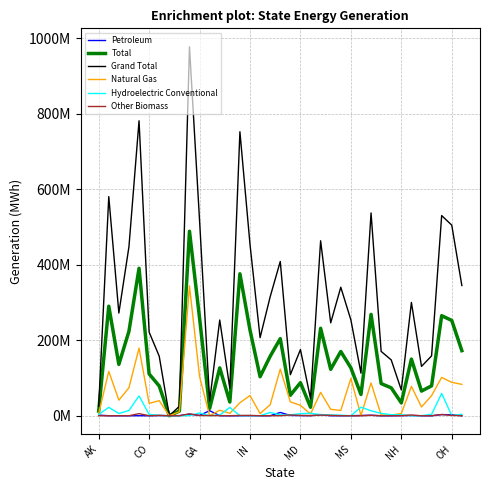

Does the chart have visible grid lines?

Yes